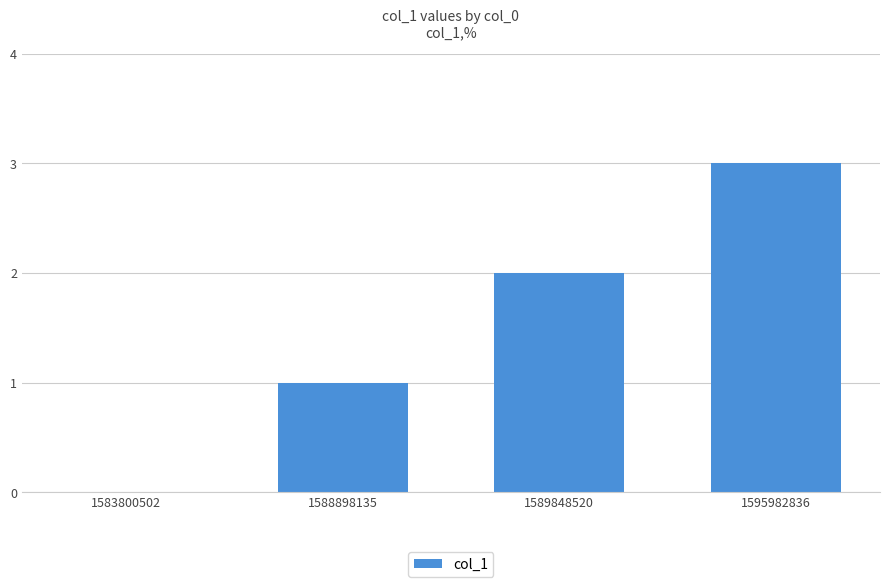

The chart shows a value of 5 at 1595982836. True or false?

False